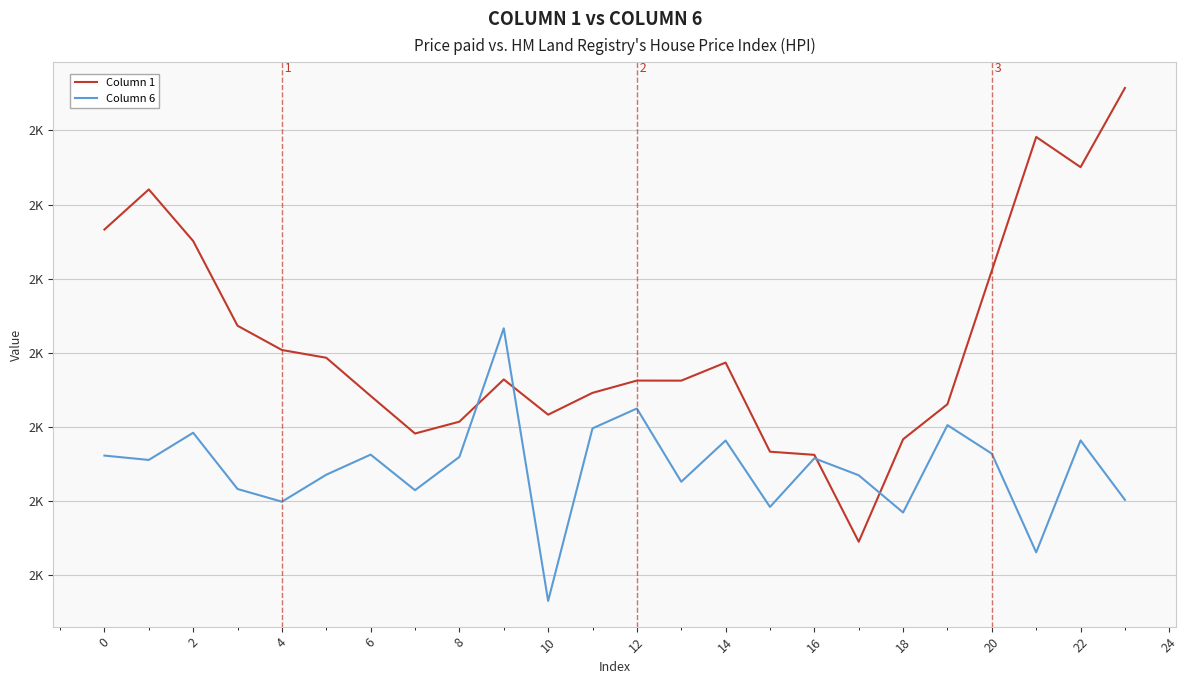

What are all the series names shown in the legend?

Column 1, Column 6